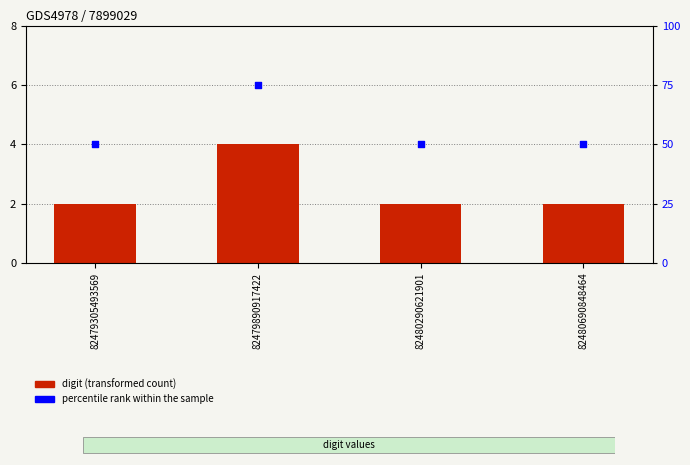

What is the total value across all series at 82479890917422?

79